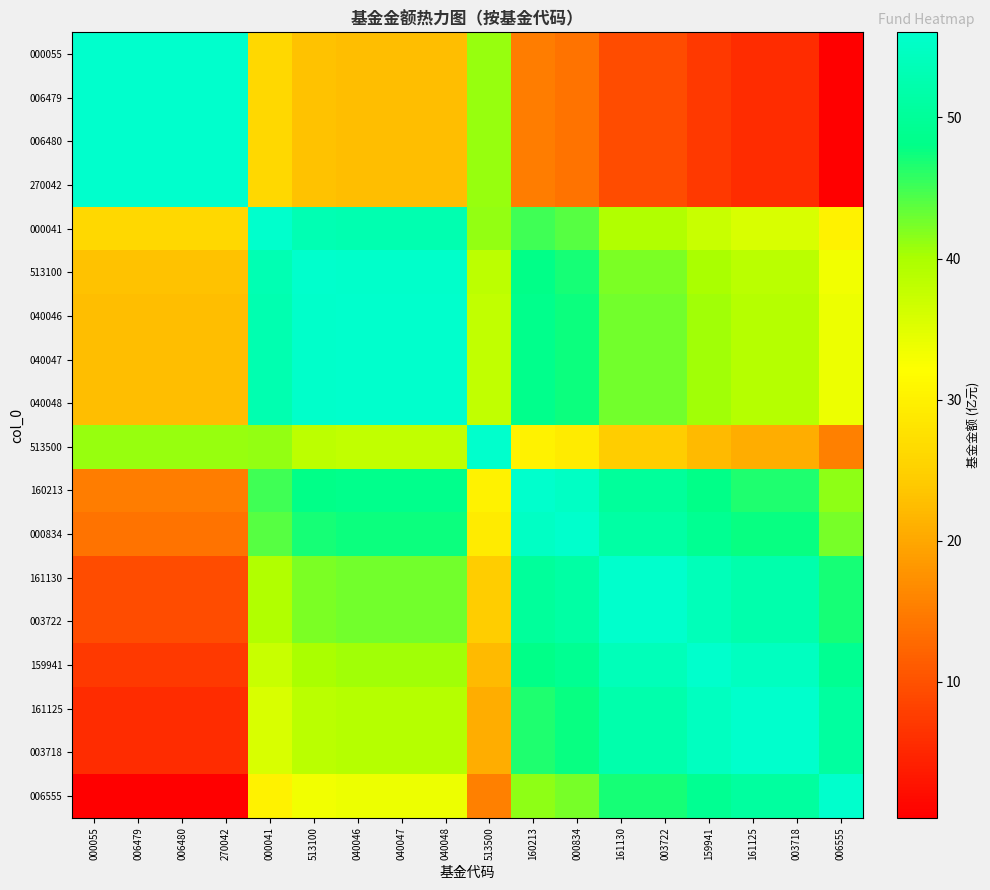

How many distinct data groups are displayed?

18